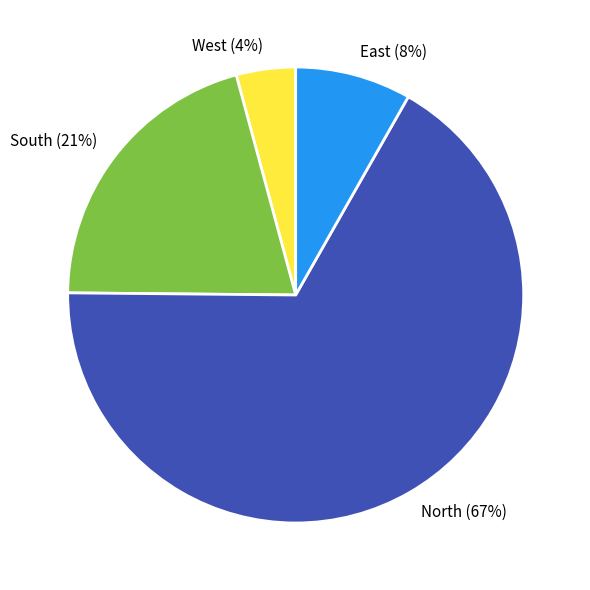

Does any single category account for the majority?

Yes